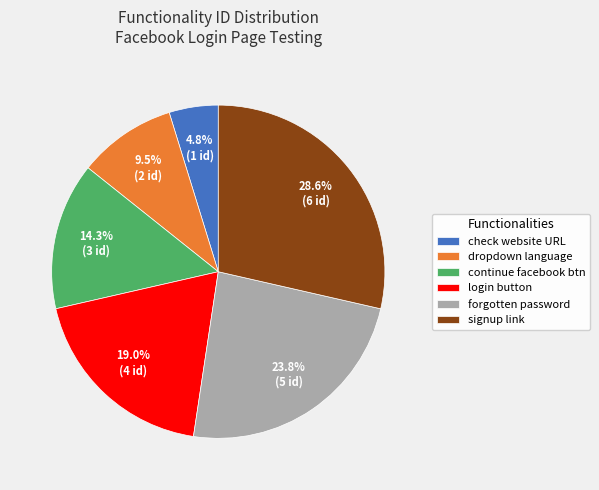

What is the largest slice in the pie chart?

signup link